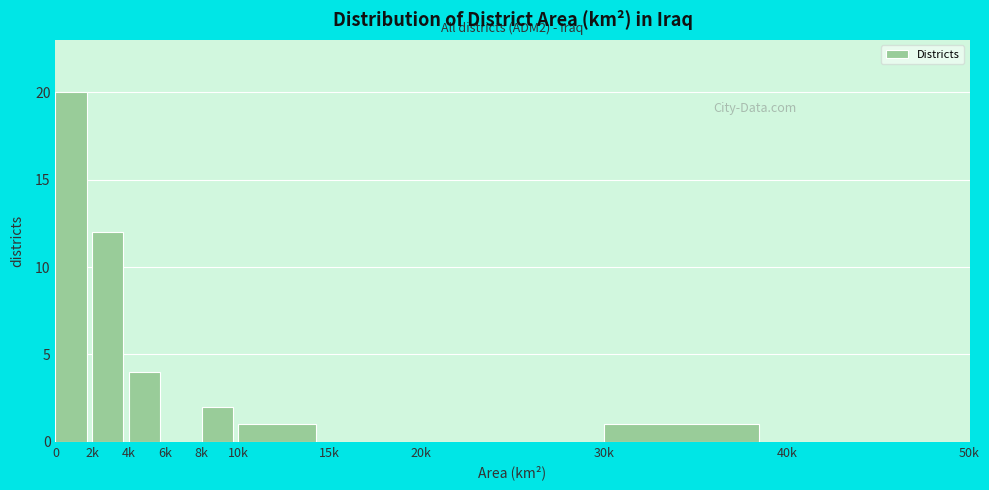

Reading right to left, what are all the values shown in this chart?

40k=0	30k=1	20k=0	15k=0	10k=1	8k=2	6k=0	4k=4	2k=12	0=20